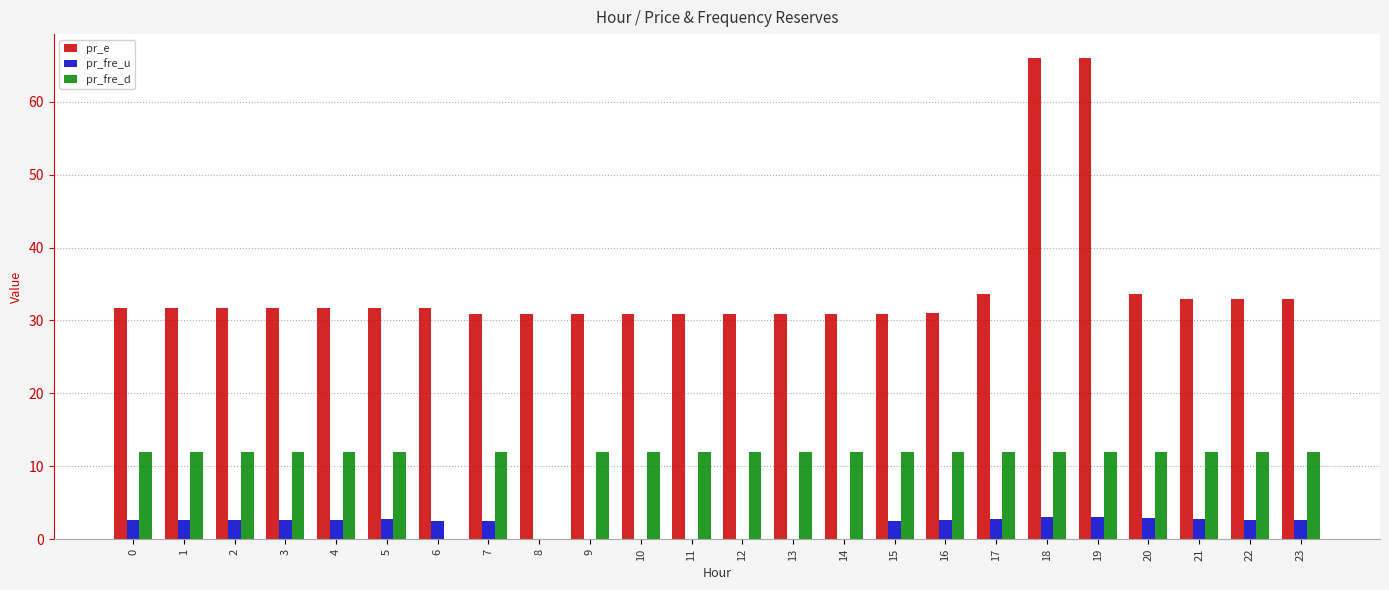

What is the maximum value for pr_fre_u?

3.0